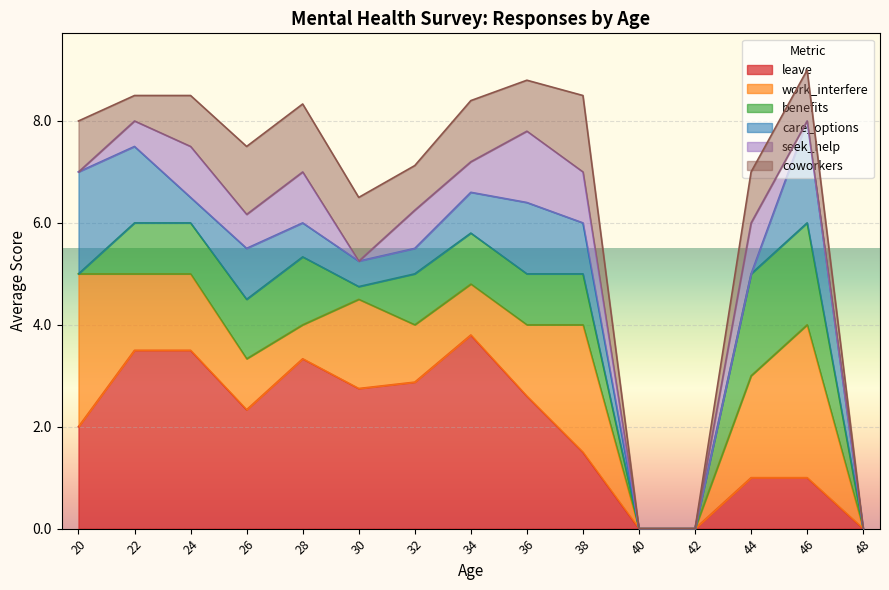

Read the leave value at 32.

2.9